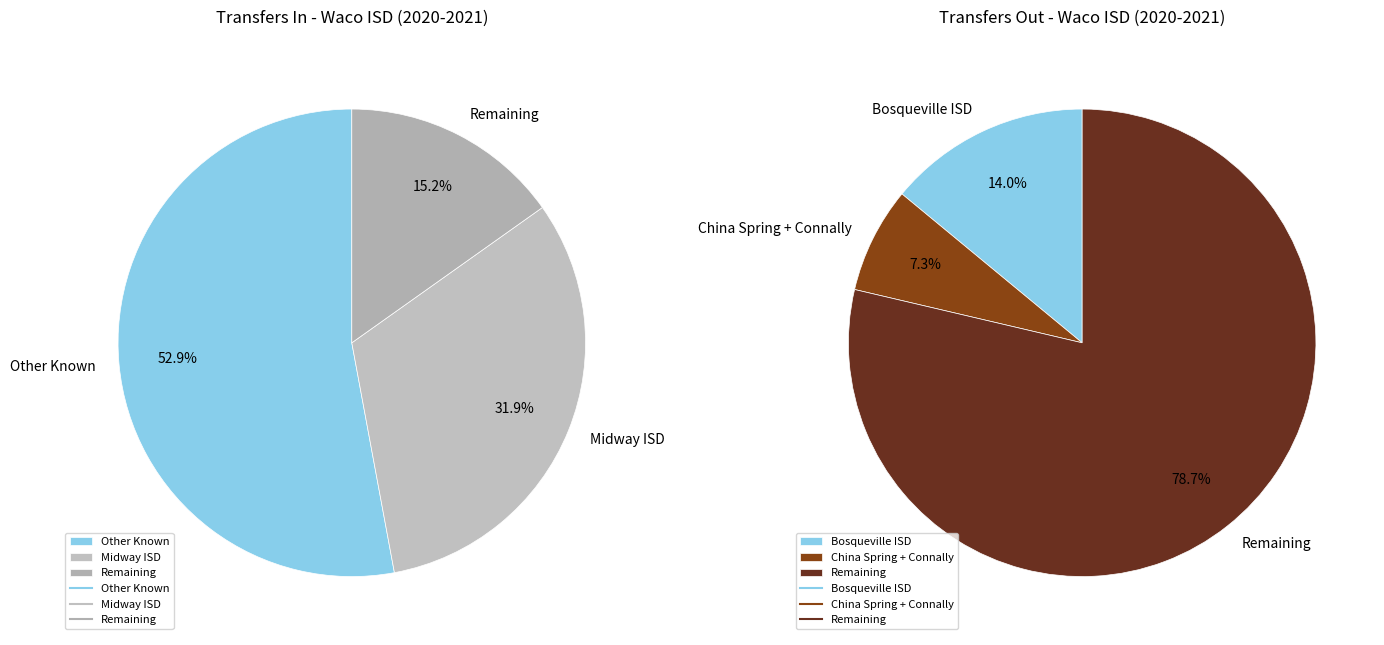

Count the number of slices in the pie.

6